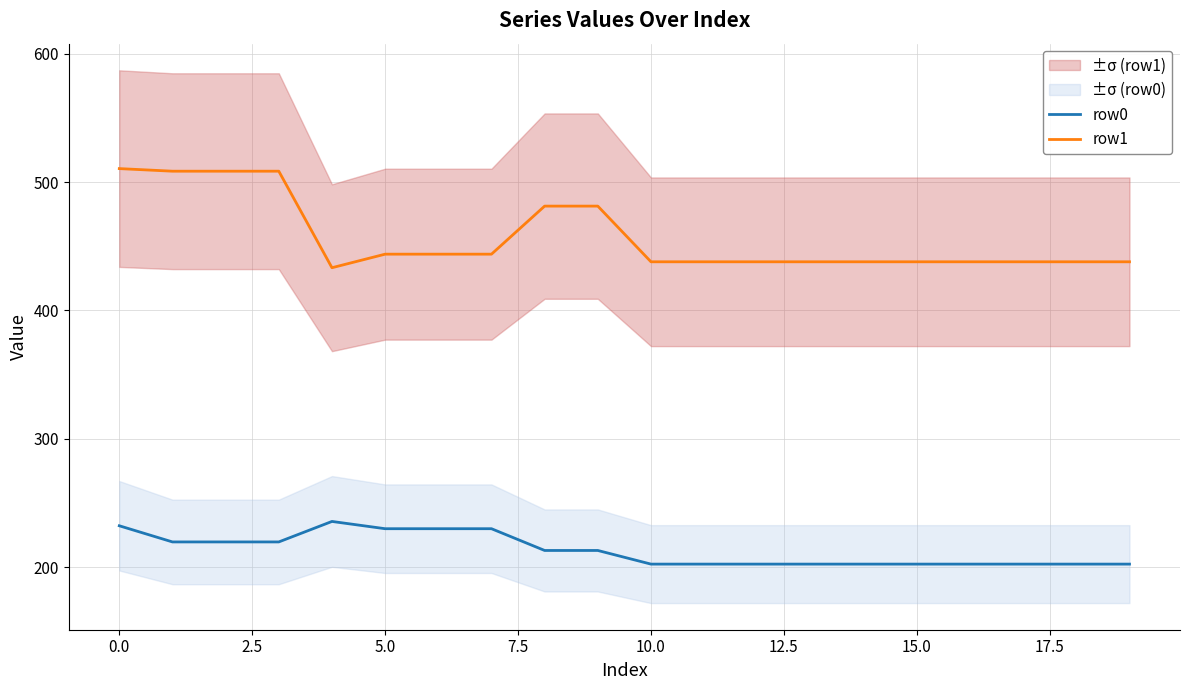

Reading left to right, what are all the values shown in this chart?

row0: 232.3	219.7	219.7	219.7	235.6	230.0	230.0	230.0	213.0	213.0	202.4	202.4	202.4	202.4	202.4	202.4	202.4	202.4	202.4	202.4
row1: 510.5	508.5	508.5	508.5	433.3	443.9	443.9	443.9	481.3	481.3	437.9	437.9	437.9	437.9	437.9	437.9	437.9	437.9	437.9	437.9